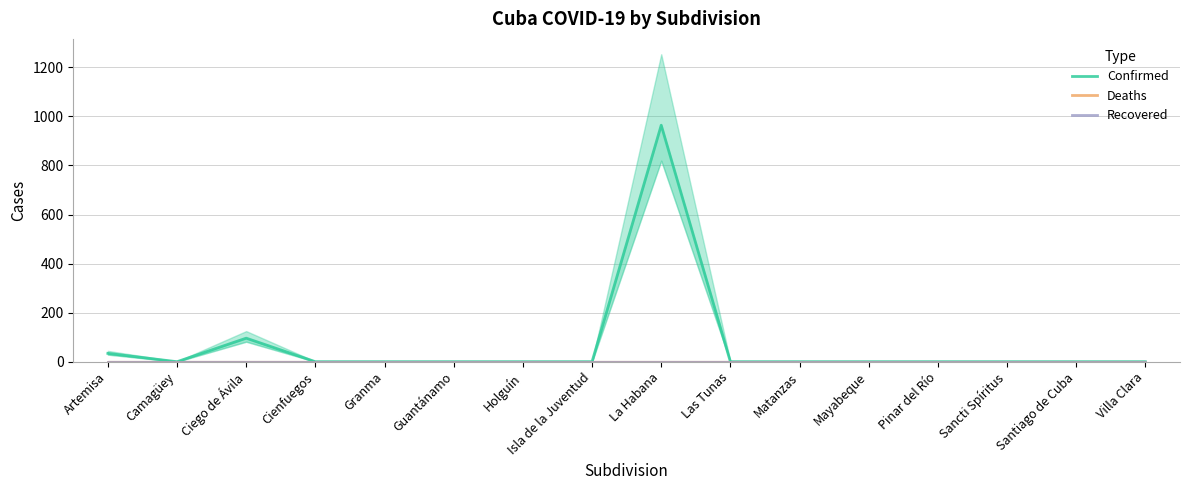

What is the label of the 5th point from the right?

Mayabeque